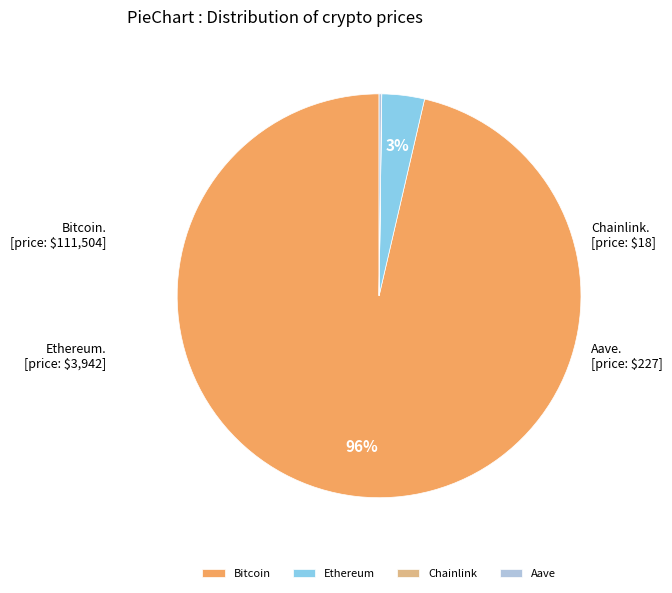

To the nearest percent, what percentage of the pie is Ethereum?

3%